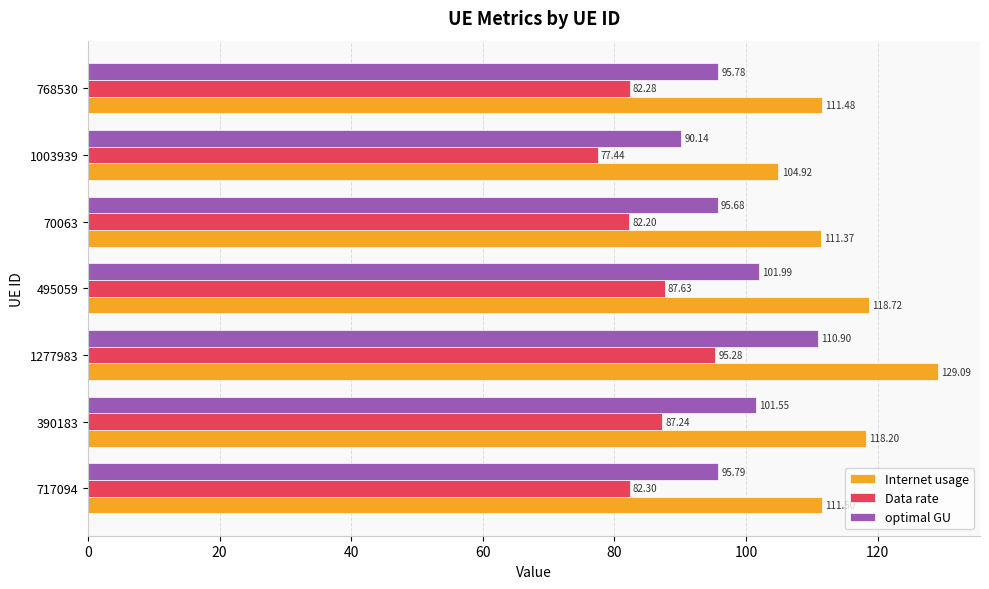

What are all the series names shown in the legend?

Internet usage, Data rate, optimal GU